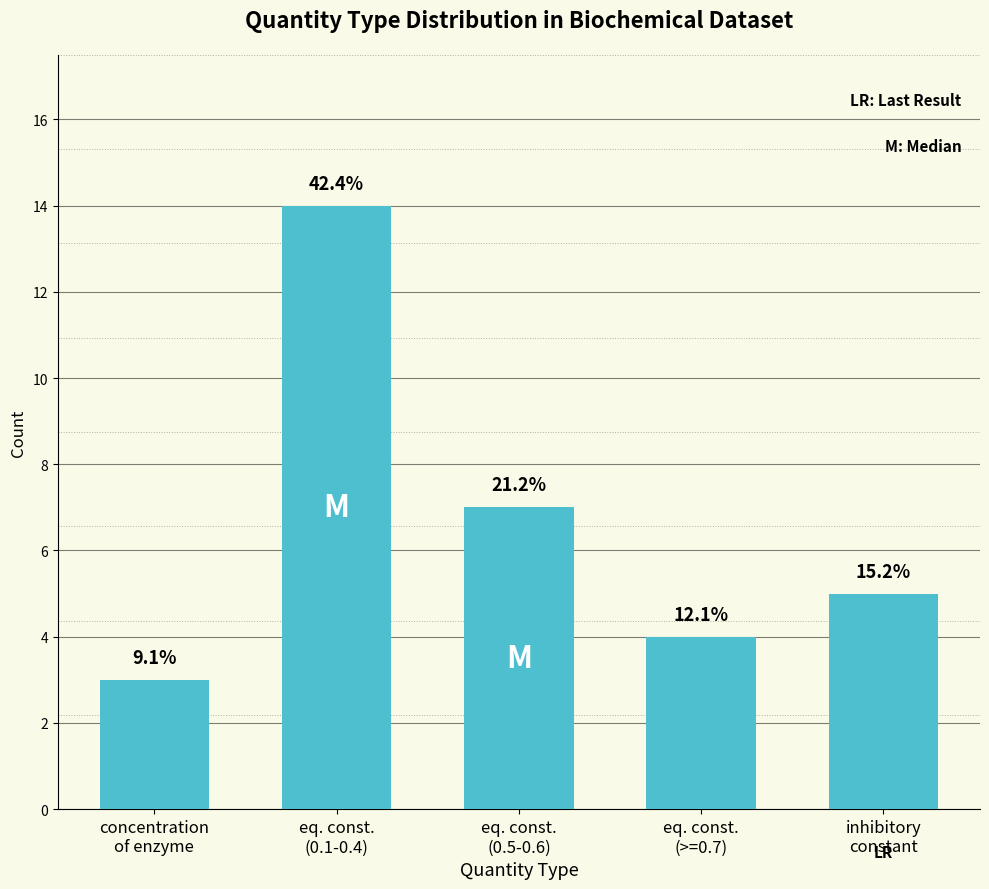

Is it true that the value at inhibitory
constant is 5?

True